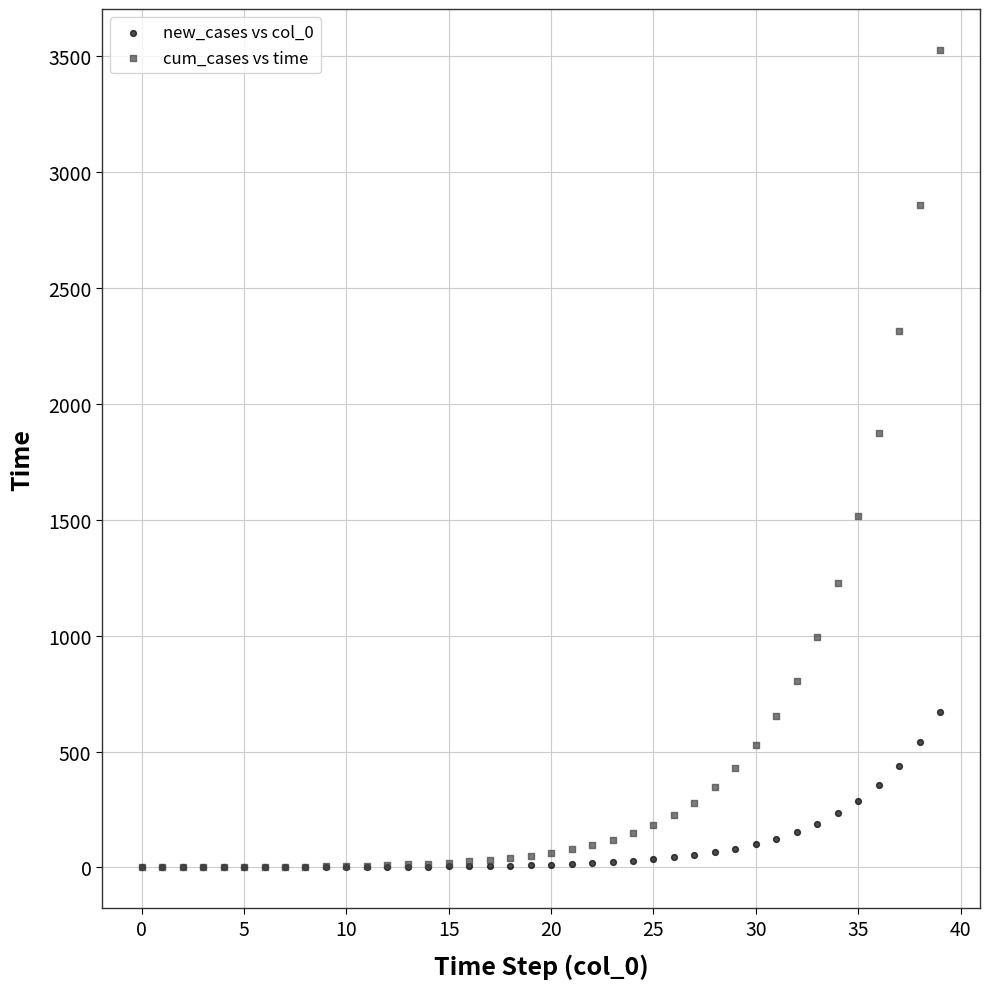

Across all series, what Y value is closest to 1762?

1873.2